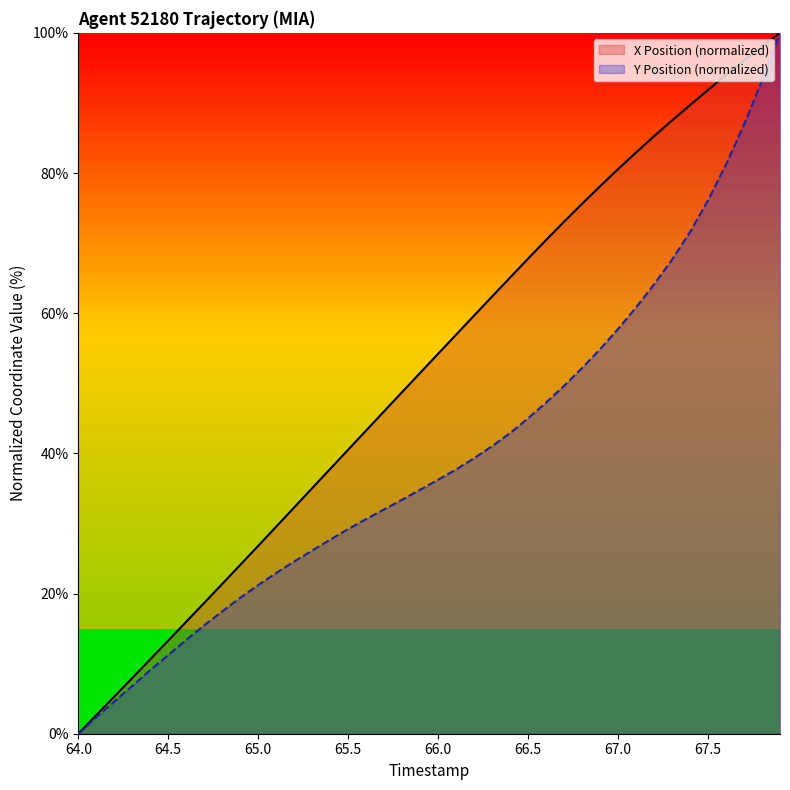

How many values in the X series exceed 54?

20